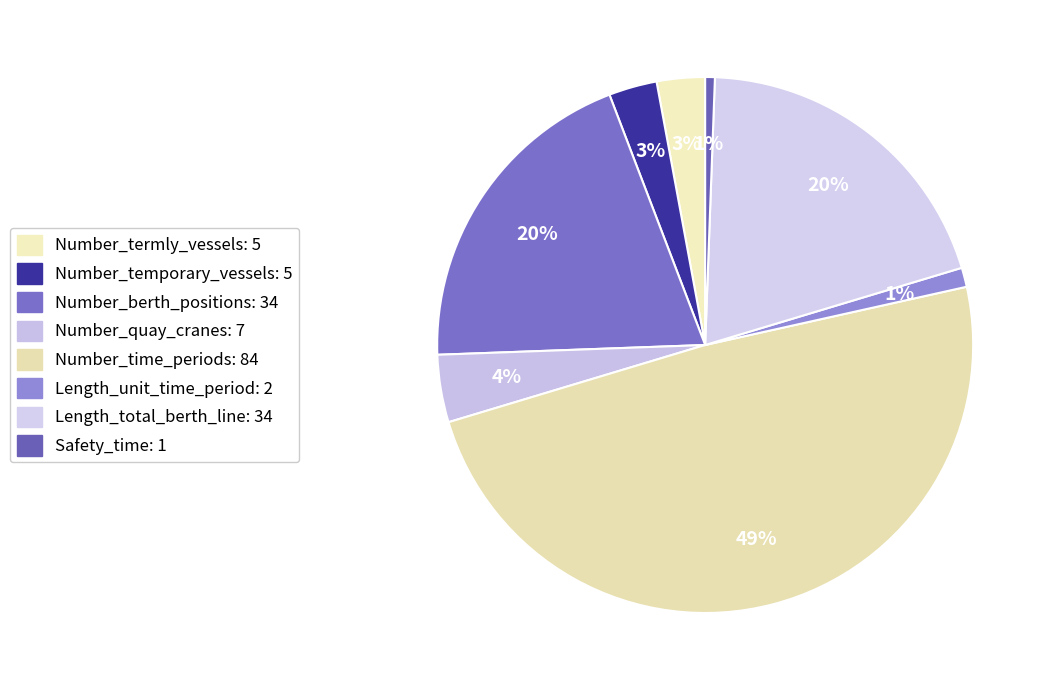

To the nearest percent, what is the combined percentage of Number_berth_positions and Safety_time?

20%